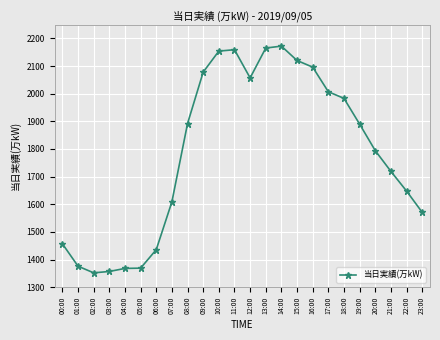

How many lines are shown in the chart?

1